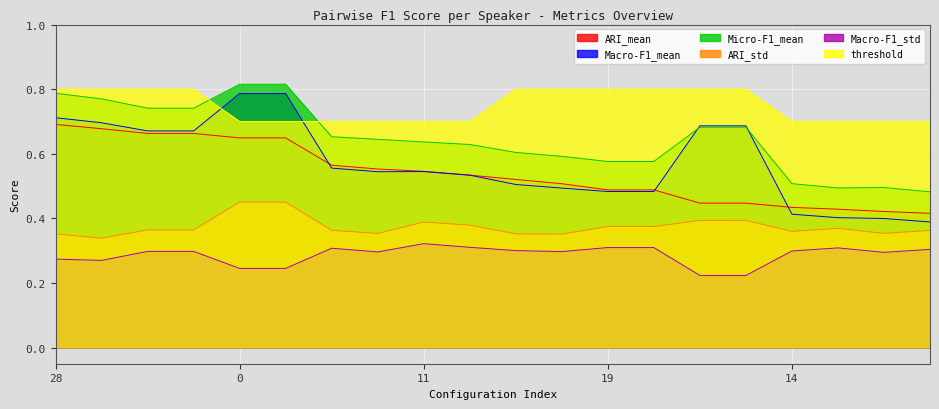

The value of ARI_mean at 20 is 1.0. True or false?

False